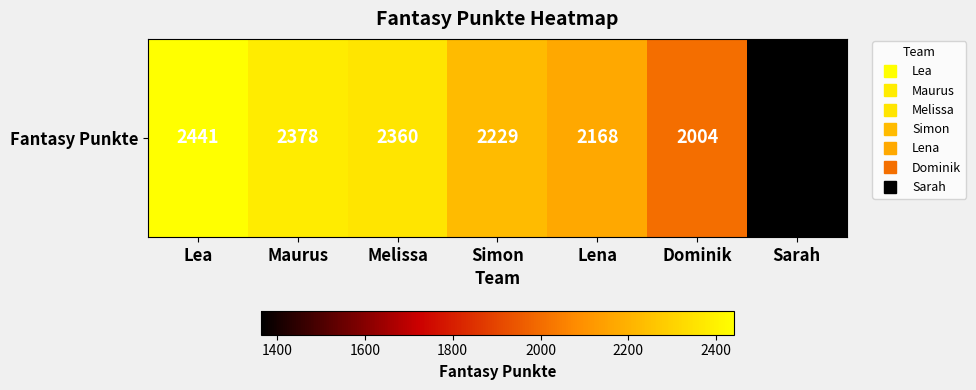

Which category has the highest value across all series?

Lea